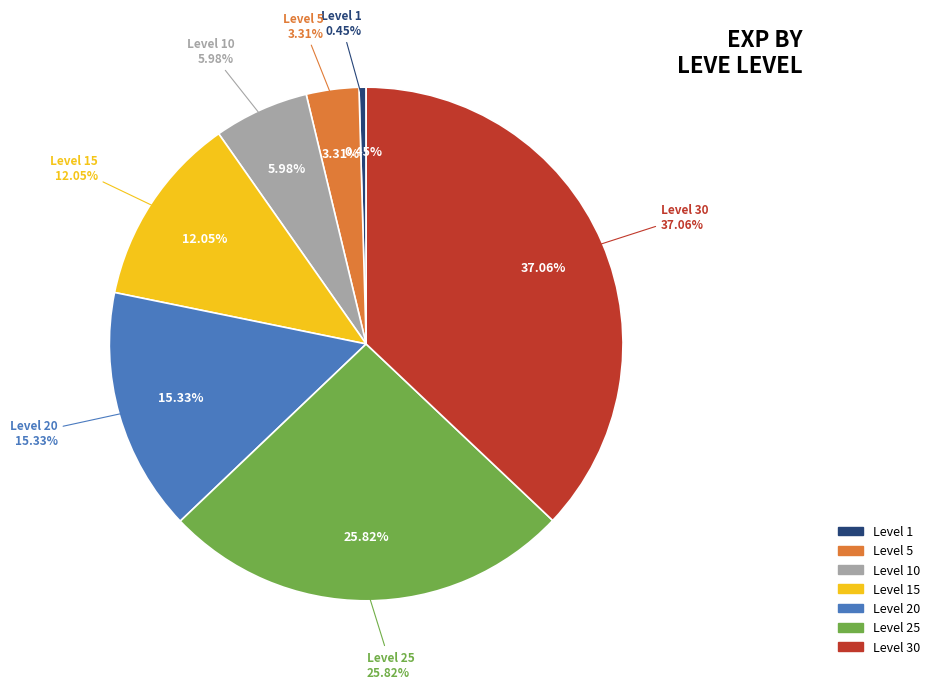

True or false: 5 accounts for 3% of the total.

True